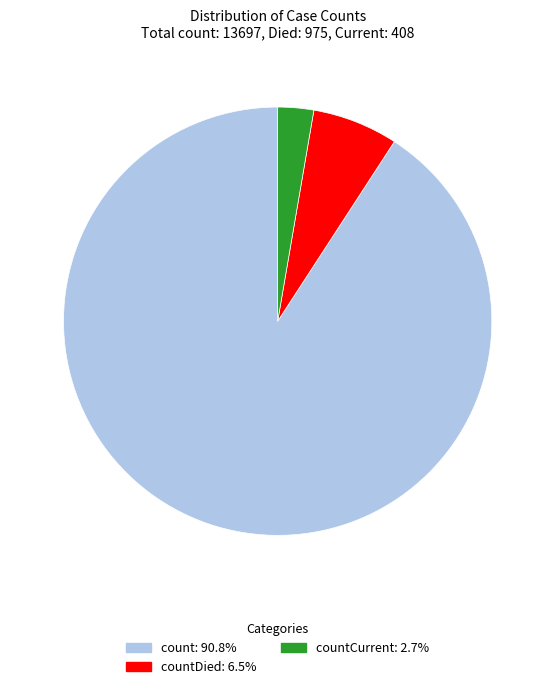

Is the sum of countCurrent: 2.7% and count: 90.8% greater than half?

Yes